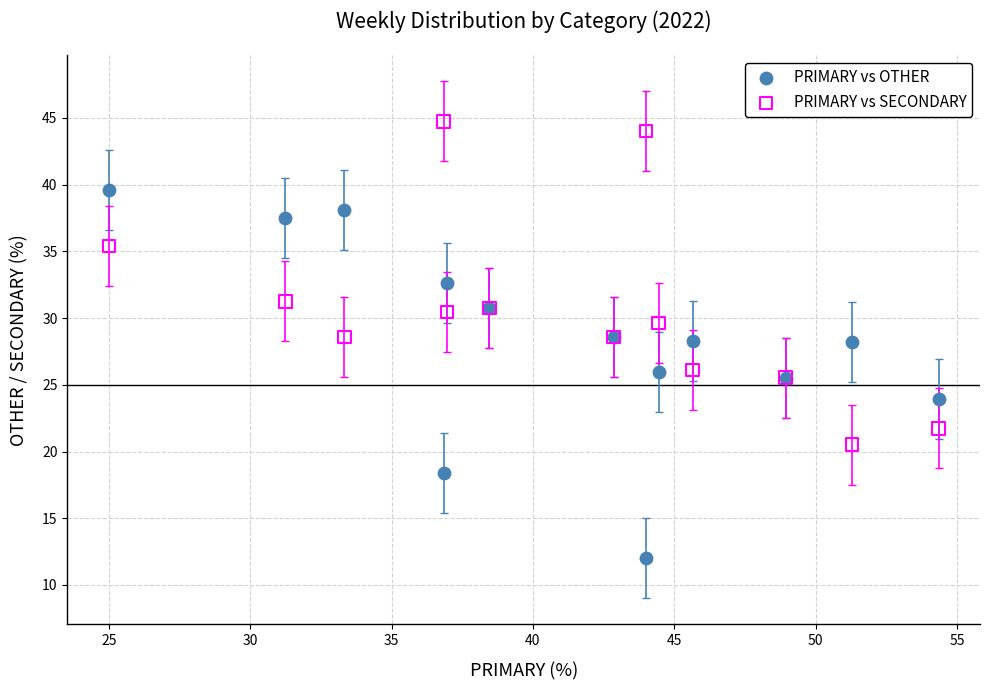

Which series contains the lowest Y value?

PRIMARY vs OTHER